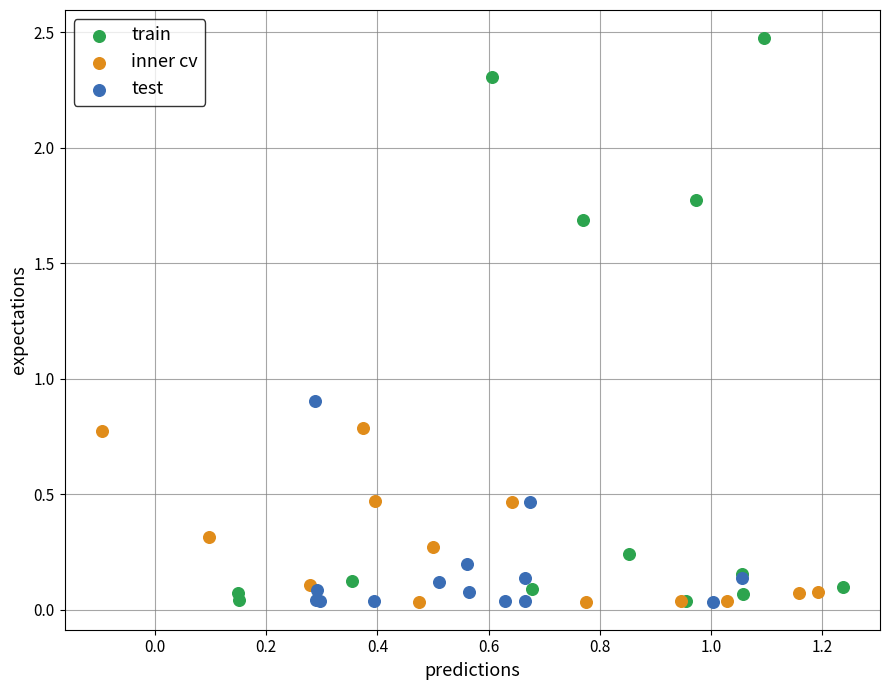

Which series reaches the maximum Y coordinate?

train